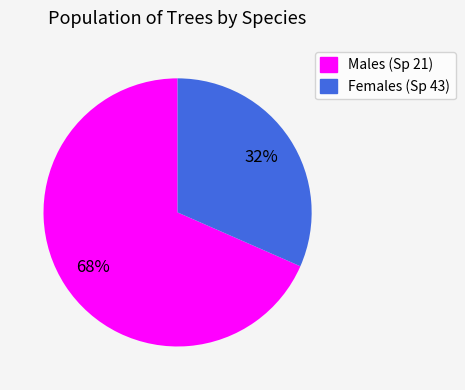

What is the majority slice?

Males (Sp 21)